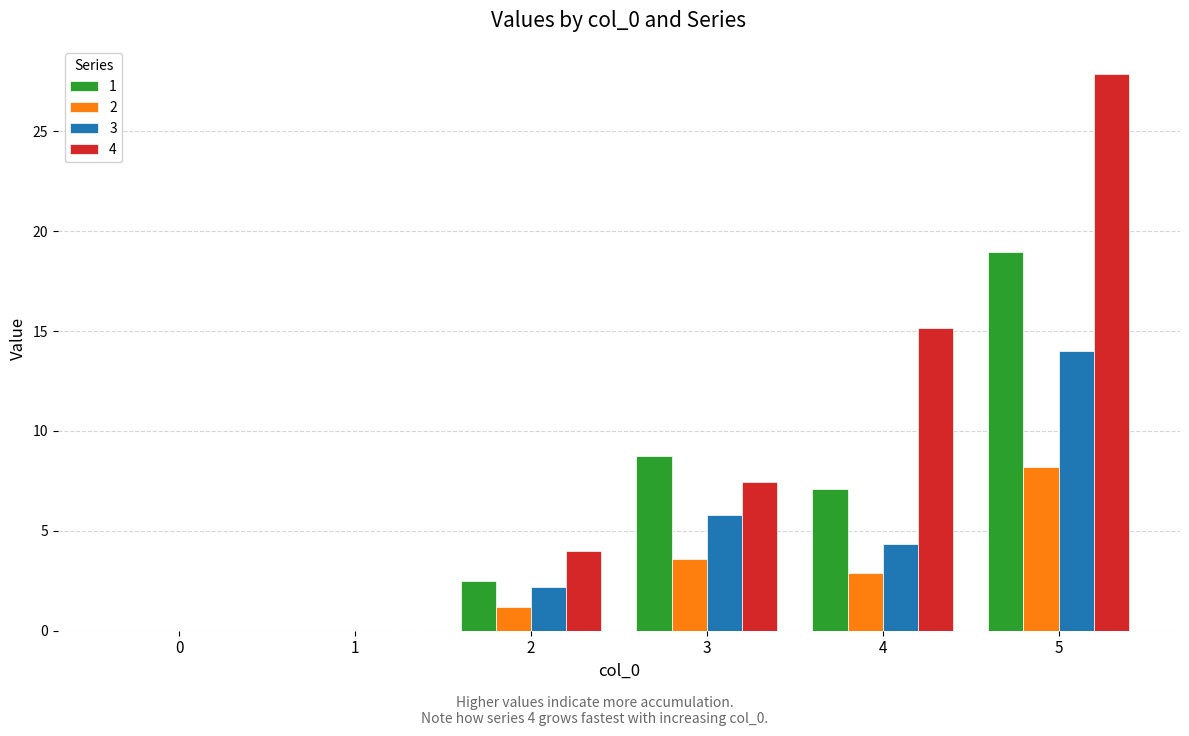

The 3 series shows 8.2 at 1. True or false?

False